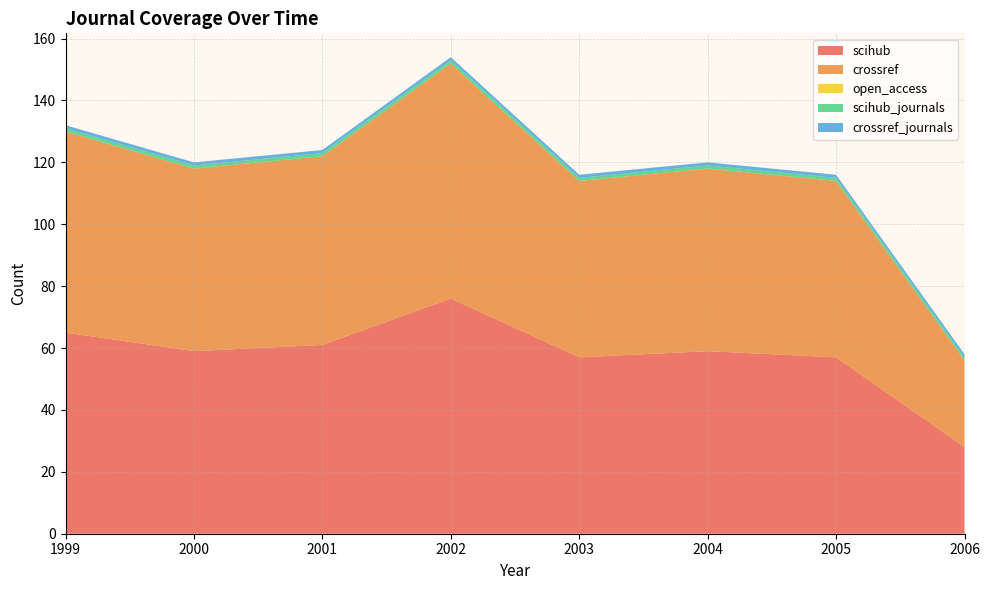

Reading left to right, extract all data points from this chart.

scihub: 1999=65	2000=59	2001=61	2002=76	2003=57	2004=59	2005=57	2006=28
crossref: 1999=65	2000=59	2001=61	2002=76	2003=57	2004=59	2005=57	2006=28
open_access: 1999=0	2000=0	2001=0	2002=0	2003=0	2004=0	2005=0	2006=0
scihub_journals: 1999=1	2000=1	2001=1	2002=1	2003=1	2004=1	2005=1	2006=1
crossref_journals: 1999=1	2000=1	2001=1	2002=1	2003=1	2004=1	2005=1	2006=1